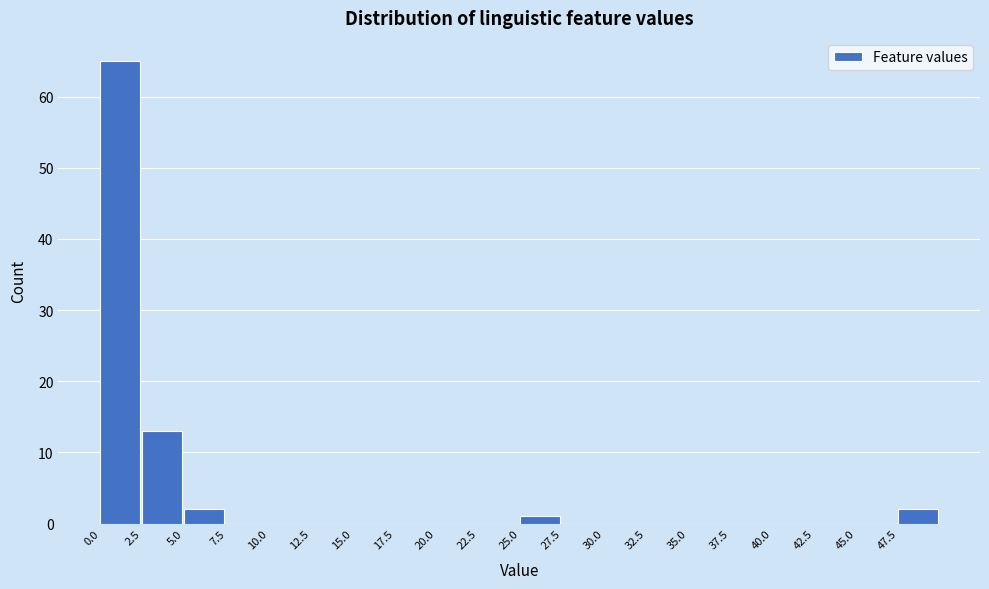

What is the height of the bar covering 5.0 to 7.5 on the x-axis? The values are not printed on the chart, so give them approximately, as read against the axis.

2